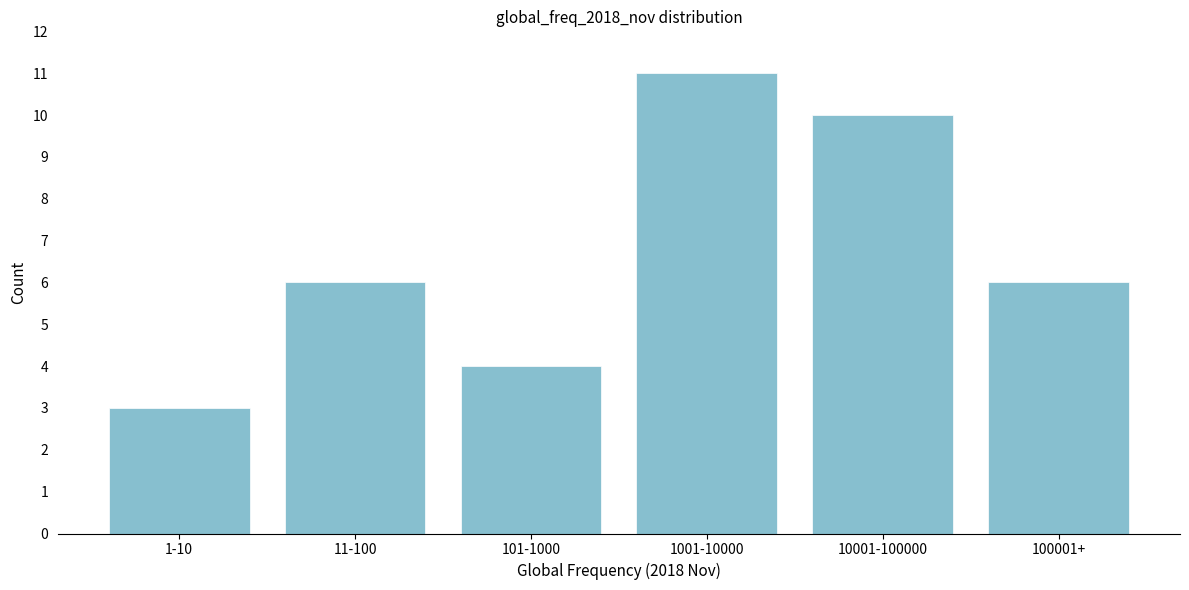

Reading left to right, what are all the values shown in this chart?

3	6	4	11	10	6